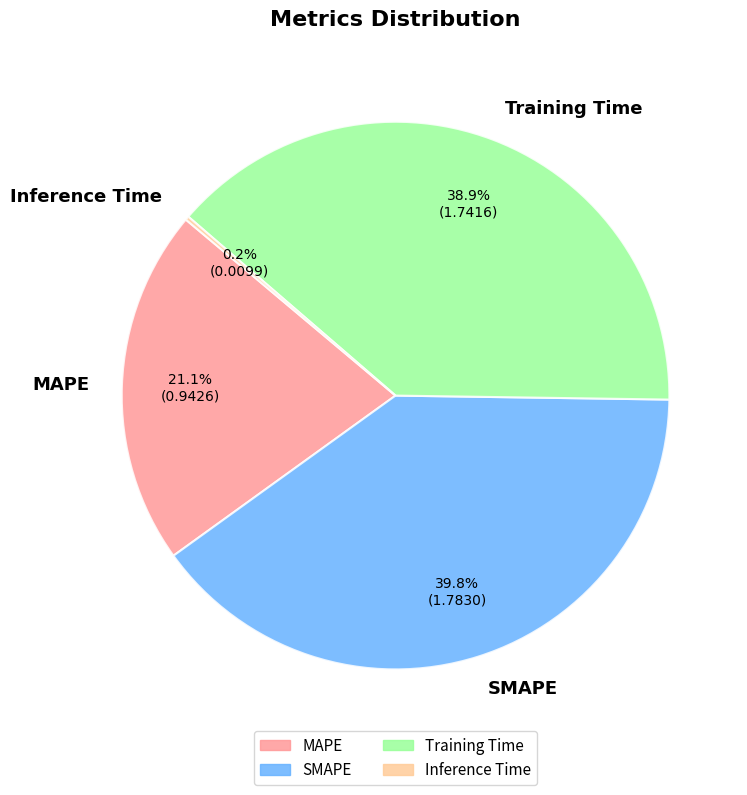

Does any single category account for the majority?

No